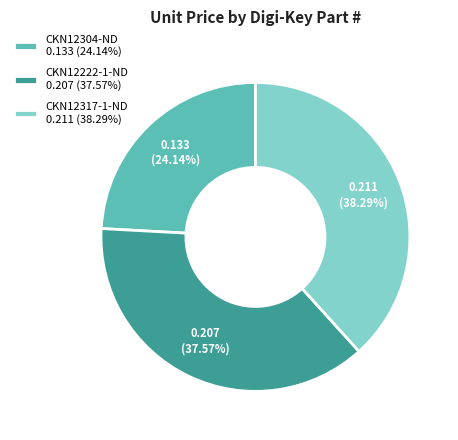

Which has a higher value, CKN12317-1-ND or CKN12222-1-ND?

CKN12317-1-ND